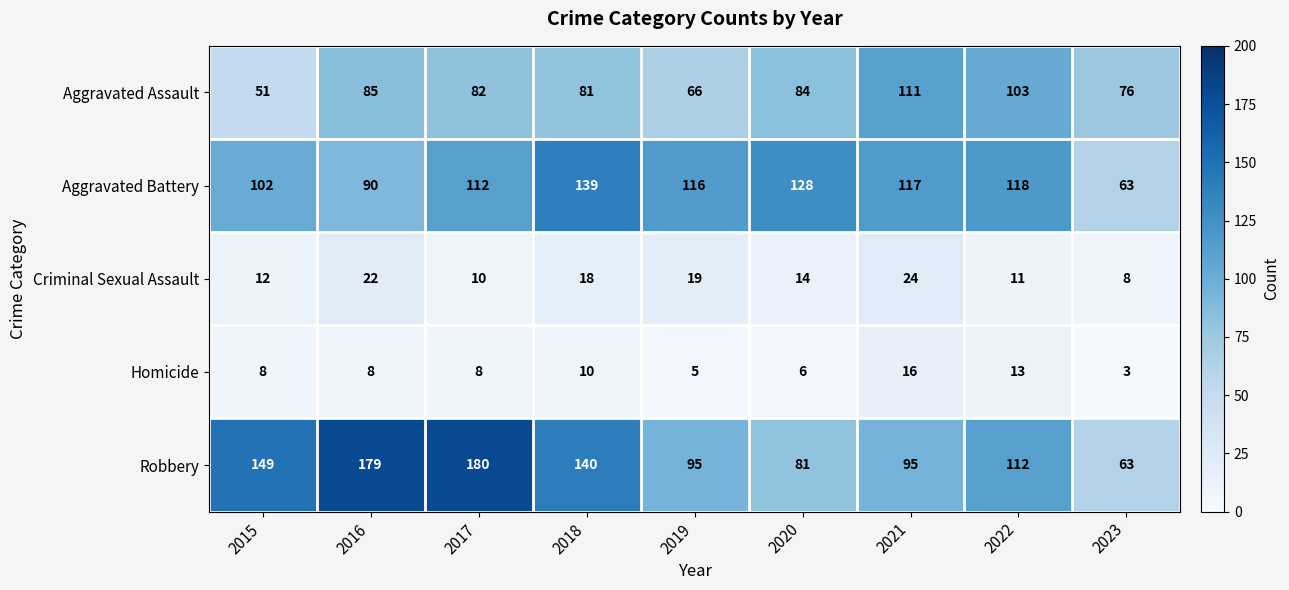

At which category is the sum across all series the highest?

2017